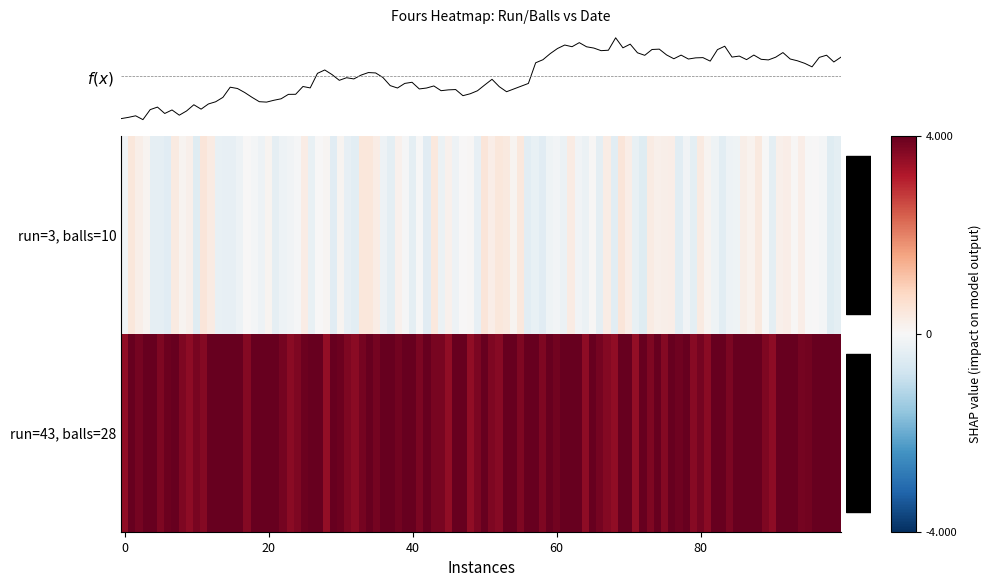

Which series changed the most between 0 and 1?

run=3, balls=10